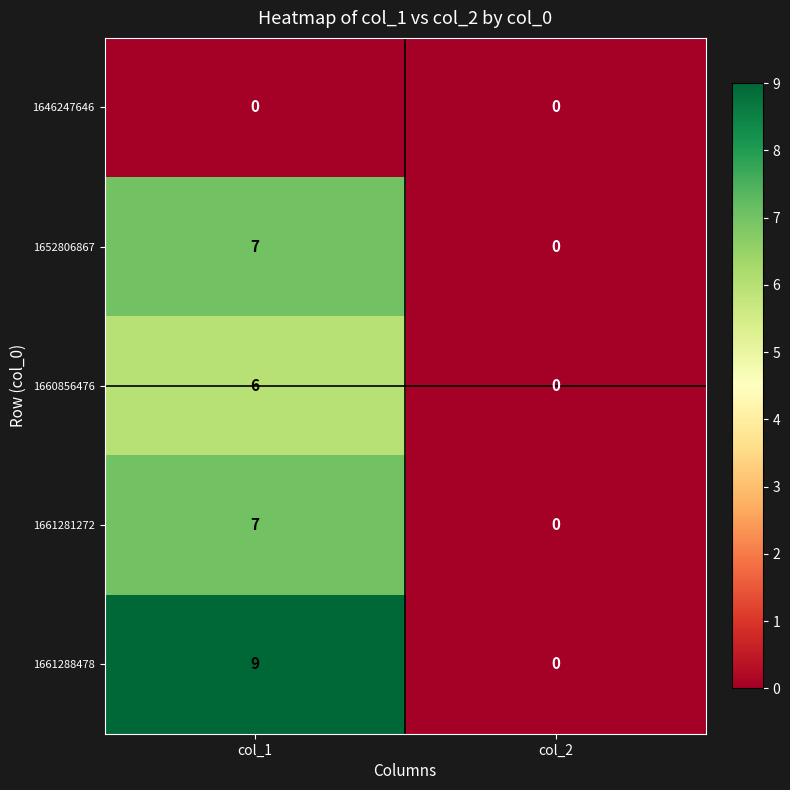

At which category is the sum across all series the highest?

col_1